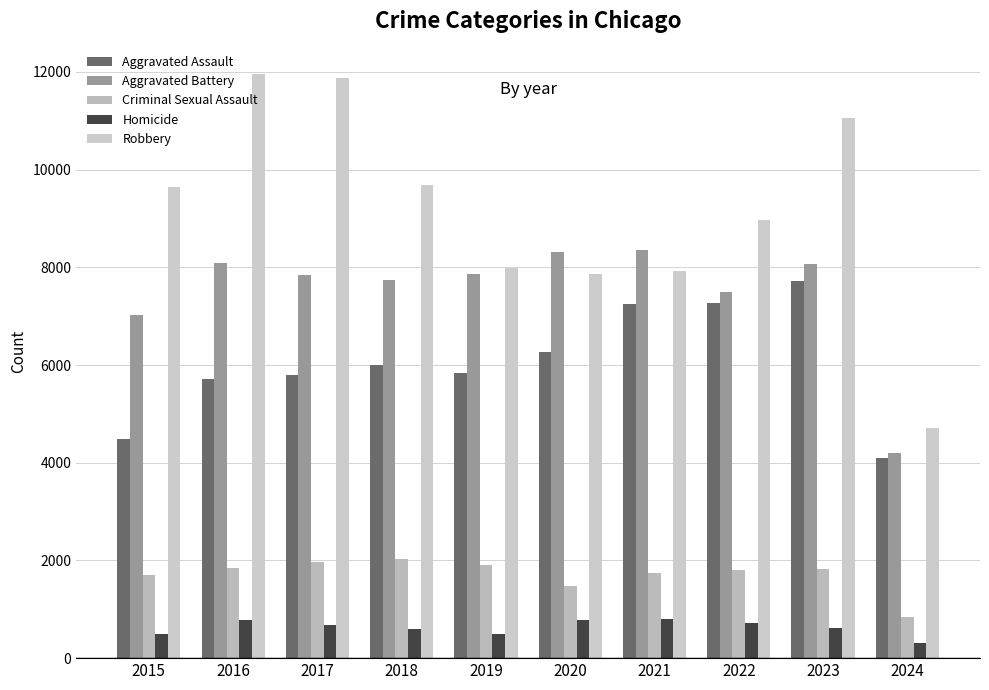

What is the difference between the highest and lowest values at 2019?

7496